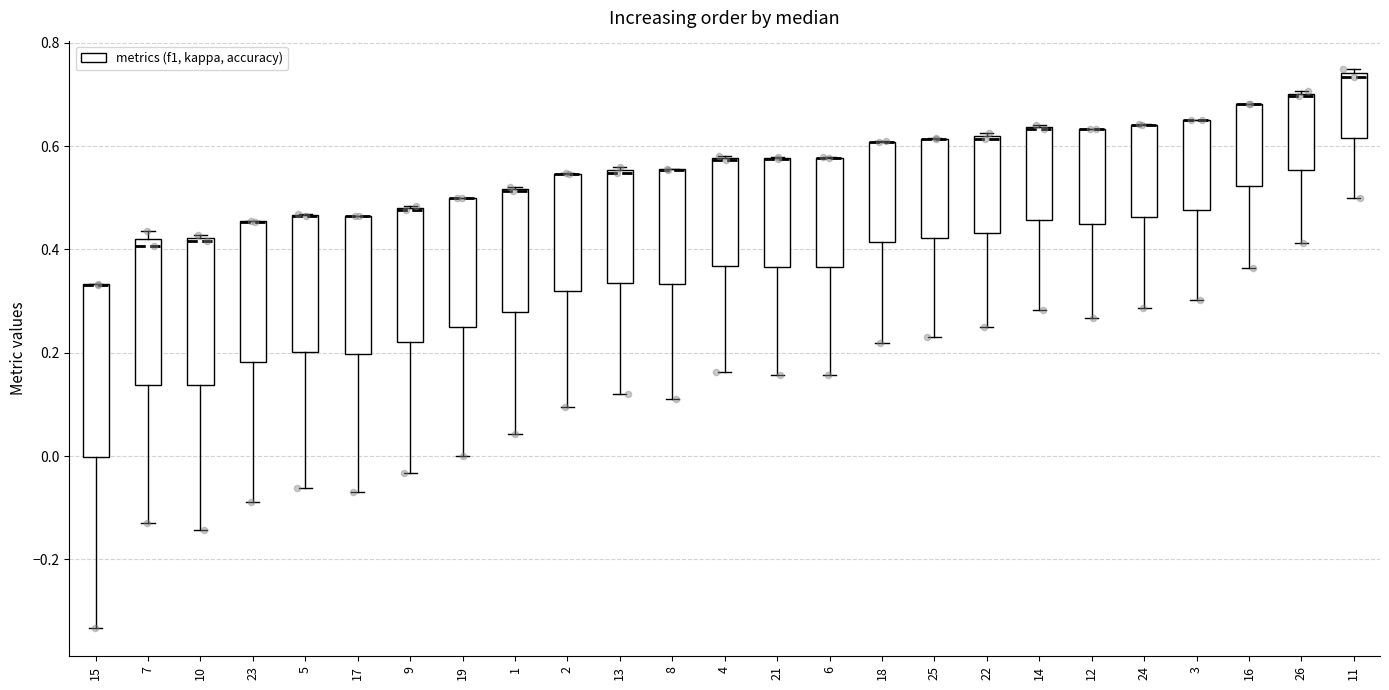

Reading left to right, read every box against the y-axis: the position of its median line, the range the box covers, and the ends of its whiskers. The values are not printed on the chart, so give them approximately, as read against the axis.

15: median 0.34 (drawn on the box's upper edge), box 0.00 to 0.34, whiskers -0.34 to 0.34
7: median 0.40, box 0.14 to 0.42, whiskers -0.14 to 0.44
10: median 0.42, box 0.14 to 0.42, whiskers -0.14 to 0.42
23: median 0.46 (drawn on the box's upper edge), box 0.18 to 0.46, whiskers -0.08 to 0.46
5: median 0.46 (drawn on the box's upper edge), box 0.20 to 0.46, whiskers -0.06 to 0.46
17: median 0.46 (drawn on the box's upper edge), box 0.20 to 0.46, whiskers -0.06 to 0.46
9: median 0.48 (drawn on the box's upper edge), box 0.22 to 0.48, whiskers -0.04 to 0.48
19: median 0.50 (drawn on the box's upper edge), box 0.24 to 0.50, whiskers 0.00 to 0.50
1: median 0.52 (drawn on the box's upper edge), box 0.28 to 0.52, whiskers 0.04 to 0.52
2: median 0.54 (drawn on the box's upper edge), box 0.32 to 0.54, whiskers 0.10 to 0.54
13: median 0.54, box 0.34 to 0.56, whiskers 0.12 to 0.56
8: median 0.56 (drawn on the box's upper edge), box 0.34 to 0.56, whiskers 0.12 to 0.56
4: median 0.58 (drawn on the box's upper edge), box 0.36 to 0.58, whiskers 0.16 to 0.58
21: median 0.58 (drawn on the box's upper edge), box 0.36 to 0.58, whiskers 0.16 to 0.58
6: median 0.58 (drawn on the box's upper edge), box 0.36 to 0.58, whiskers 0.16 to 0.58
18: median 0.60 (drawn on the box's upper edge), box 0.42 to 0.60, whiskers 0.22 to 0.60
25: median 0.62 (drawn on the box's upper edge), box 0.42 to 0.62, whiskers 0.24 to 0.62
22: median 0.62, box 0.44 to 0.62, whiskers 0.26 to 0.62
14: median 0.64 (drawn on the box's upper edge), box 0.46 to 0.64, whiskers 0.28 to 0.64
12: median 0.64 (drawn on the box's upper edge), box 0.44 to 0.64, whiskers 0.26 to 0.64
24: median 0.64 (drawn on the box's upper edge), box 0.46 to 0.64, whiskers 0.28 to 0.64
3: median 0.66 (drawn on the box's upper edge), box 0.48 to 0.66, whiskers 0.30 to 0.66
16: median 0.68 (drawn on the box's upper edge), box 0.52 to 0.68, whiskers 0.36 to 0.68
26: median 0.70 (drawn on the box's upper edge), box 0.56 to 0.70, whiskers 0.42 to 0.70
11: median 0.74 (just below the box's upper edge), box 0.62 to 0.74, whiskers 0.50 to 0.76